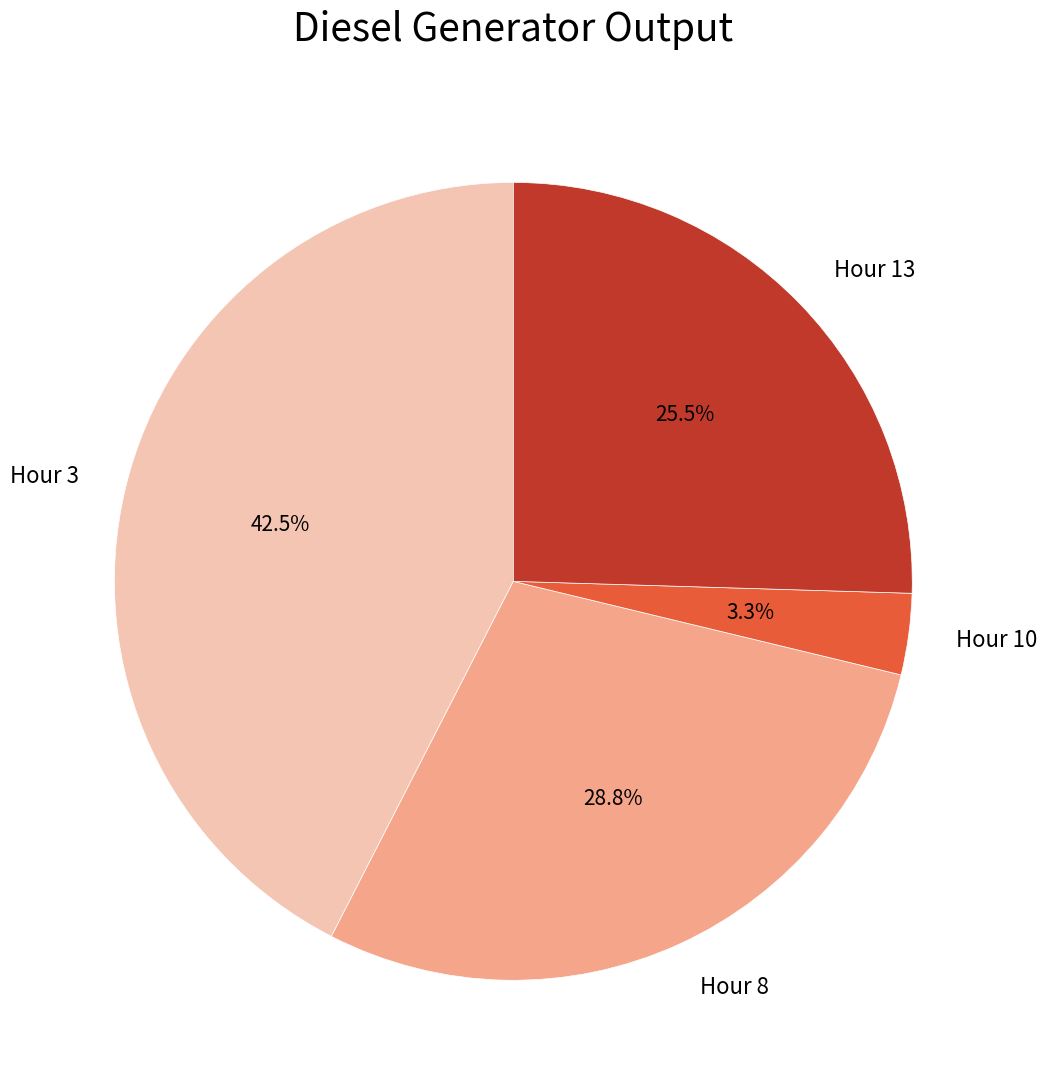

Rank the categories by value from lowest to highest.

Hour 10, Hour 13, Hour 8, Hour 3